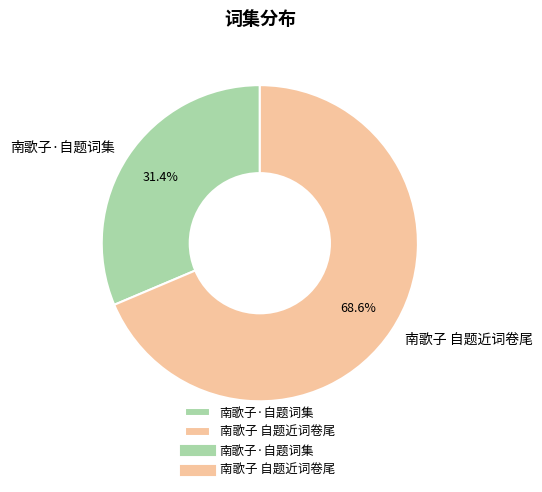

Which category has the biggest portion of the pie?

南歌子 自题近词卷尾